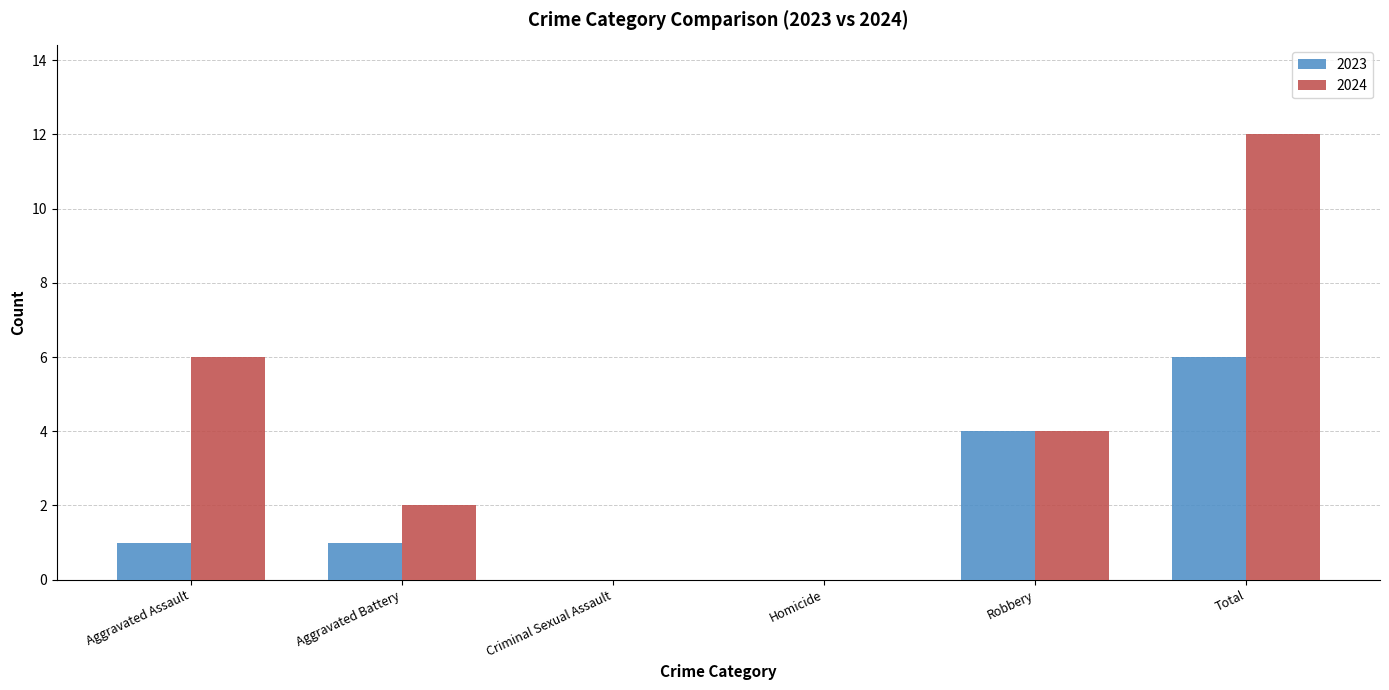

What are all the series names shown in the legend?

2023, 2024